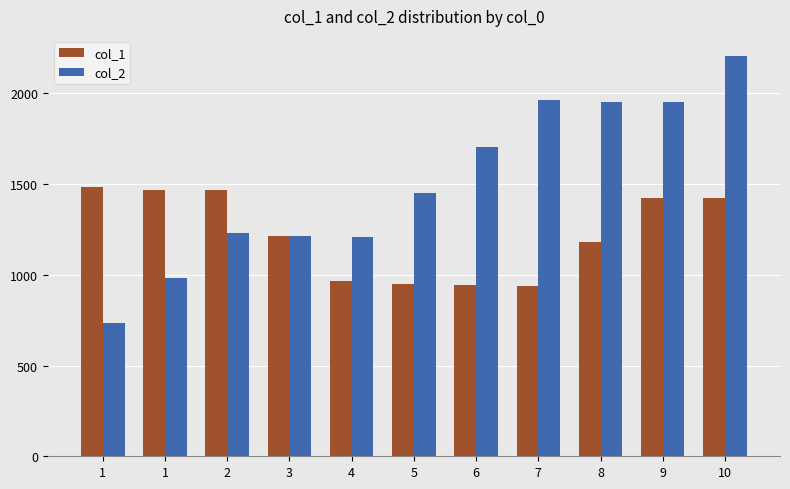

Reading right to left, list all the values displayed in this chart.

col_1: 1421.3	1422.3	1179.7	940.5	944.6	949.9	964.7	1215.1	1467.3	1466.0	1483.9
col_2: 2205.3	1949.0	1951.3	1960.1	1705.0	1450.1	1206.6	1215.0	1229.3	979.7	736.7